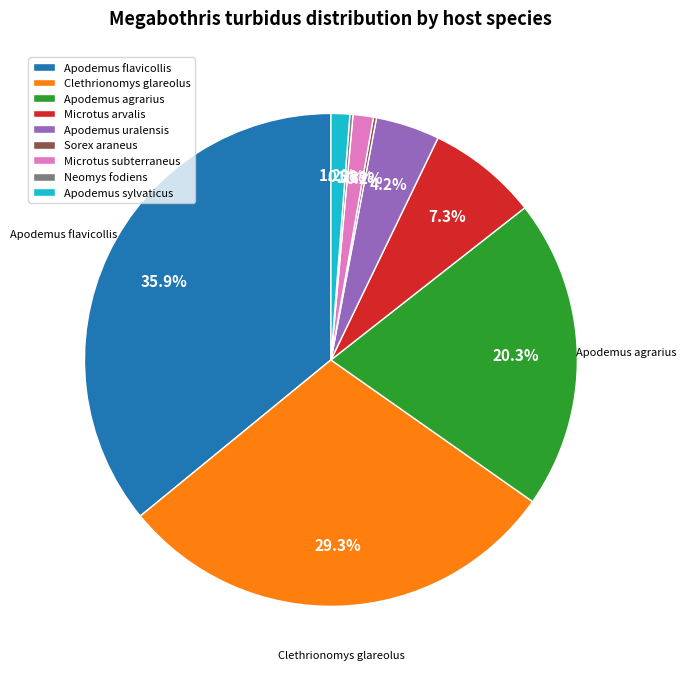

Which slice is the largest?

Apodemus flavicollis